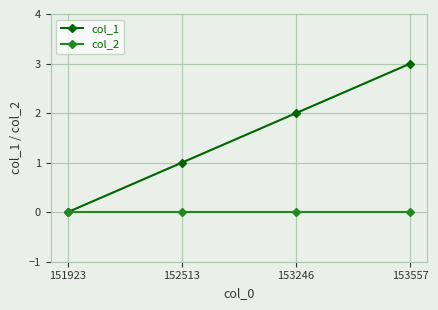

Rank the series by their average value, from lowest to highest.

col_2, col_1